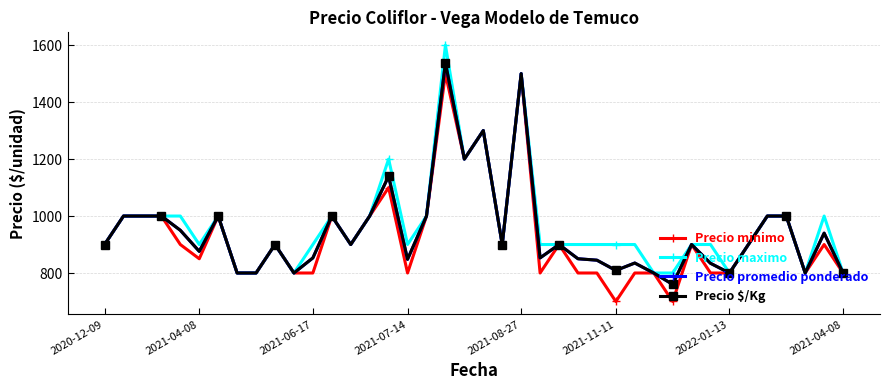

What is the average value of the Precio minimo series?

929